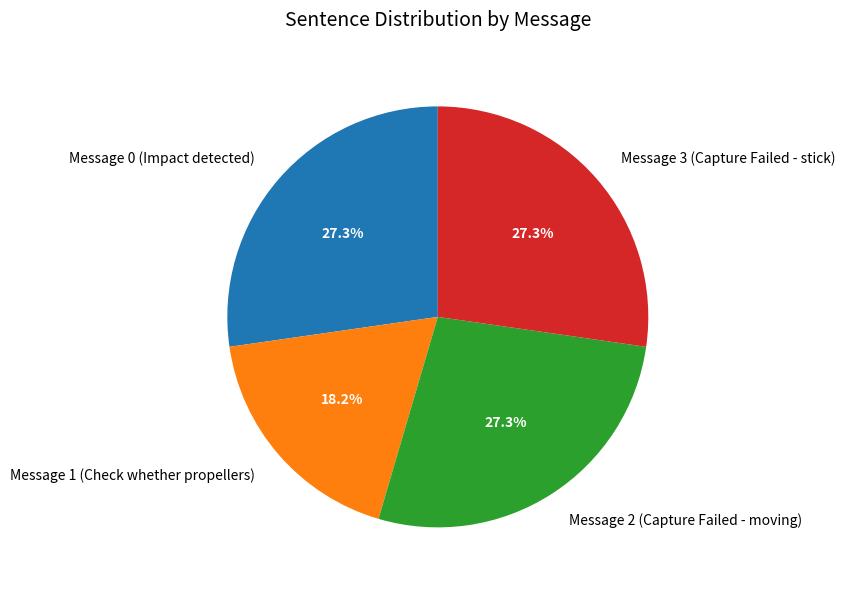

How many slices are in this pie chart?

4